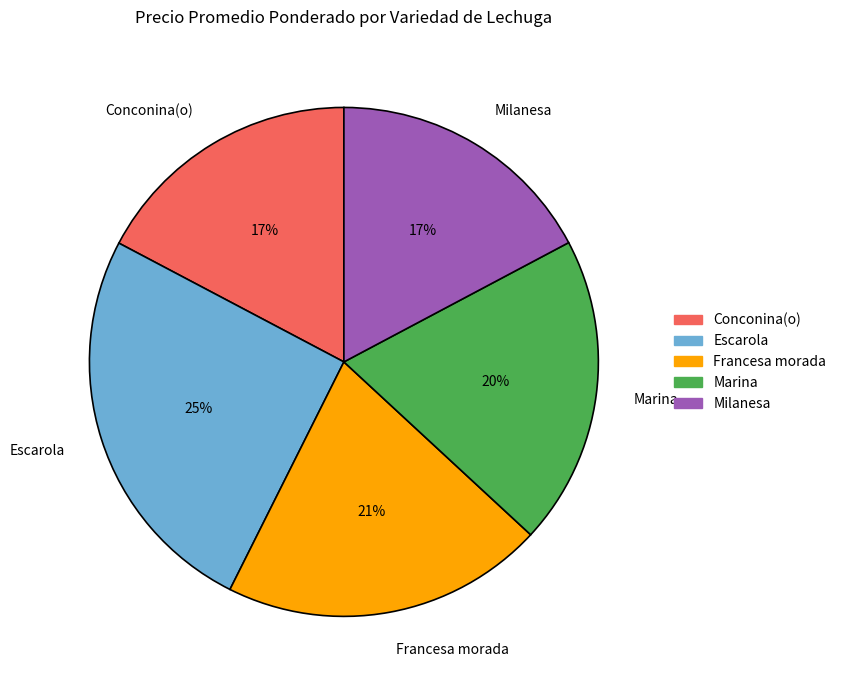

Which has a higher value, Milanesa or Escarola?

Escarola